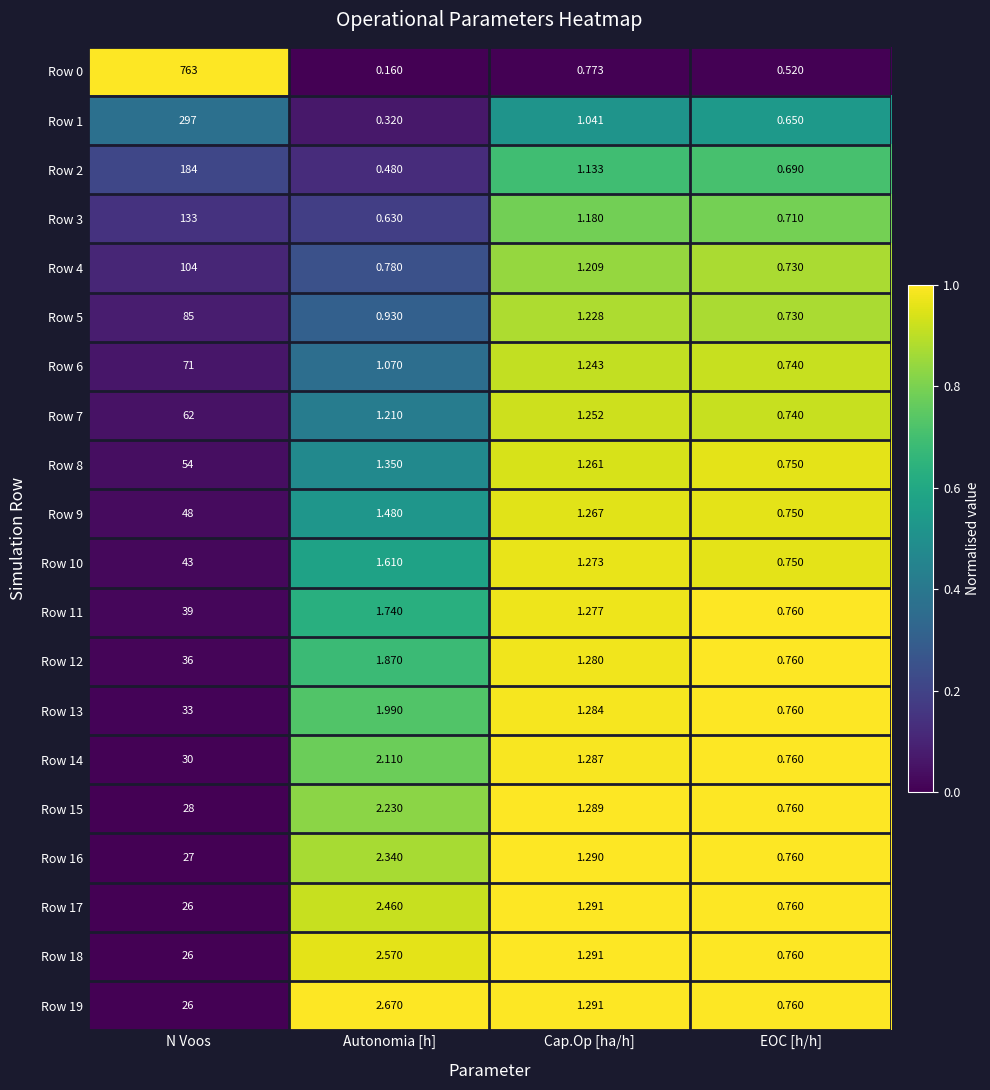

At which label does Row 7 first exceed 1?

N Voos